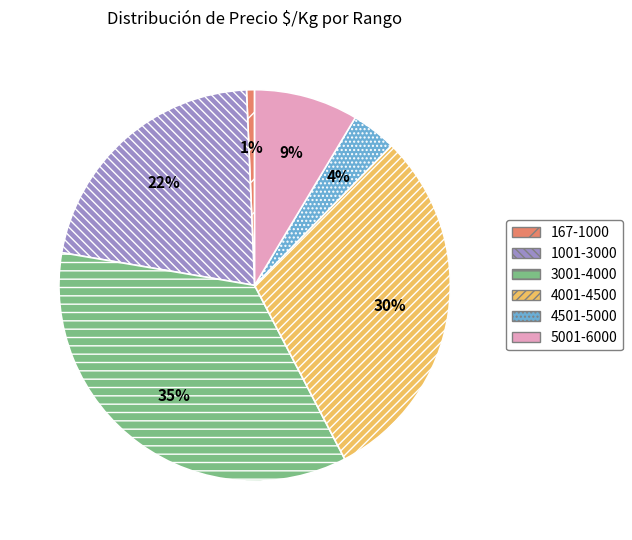

What percentage is the 4001-4500 slice, to the nearest percent?

30%